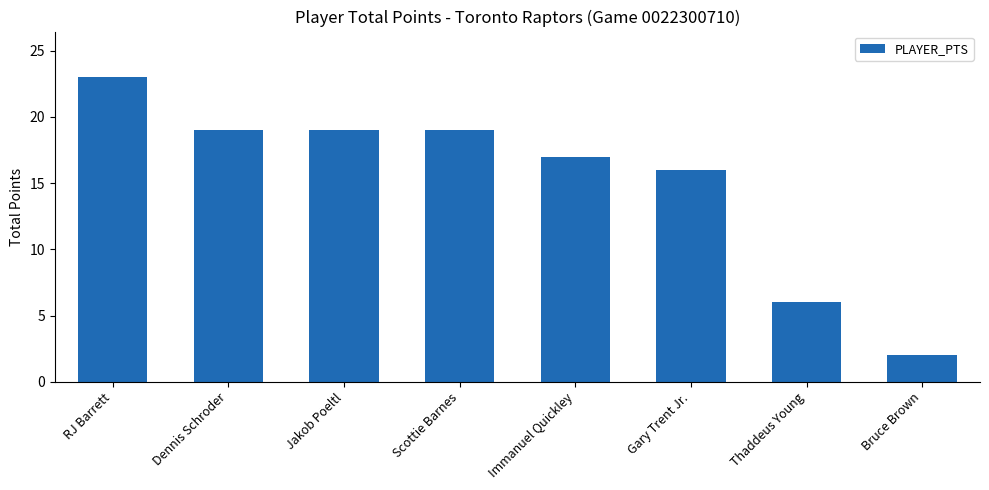

What is the difference between the maximum and second lowest values?

17